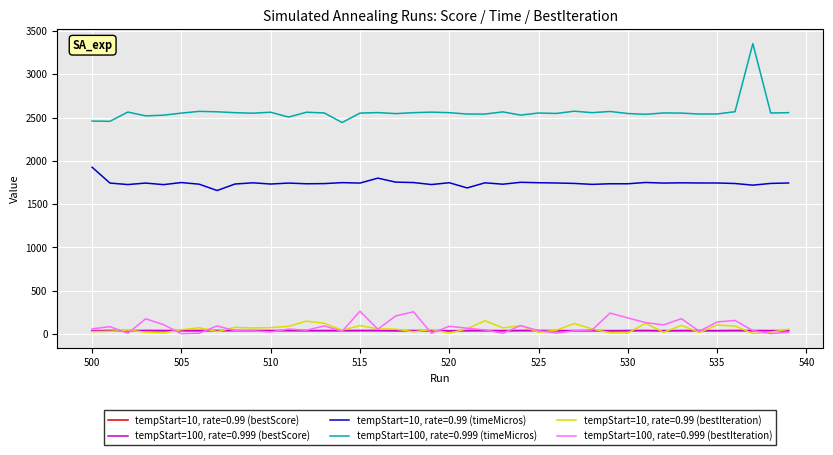

True or false: tempStart=10, rate=0.99 (bestScore) has more than 1 points higher than both neighbors.

True